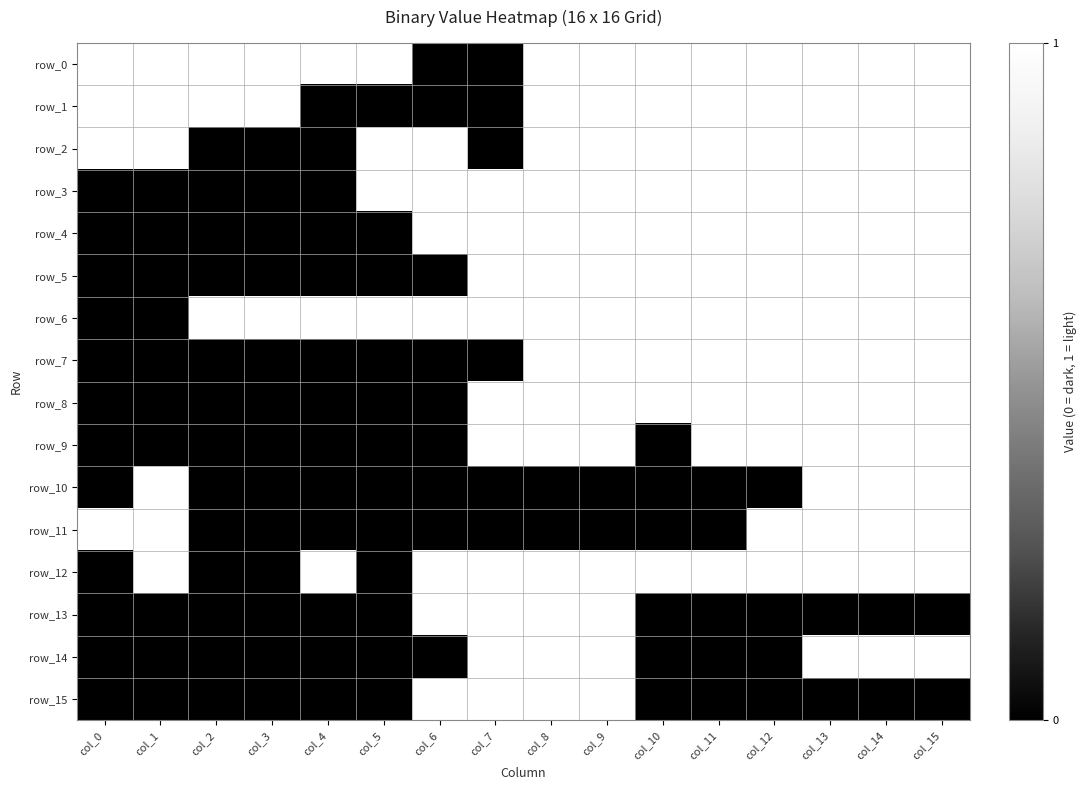

Is it true that row_14 equals 0 at col_0?

True